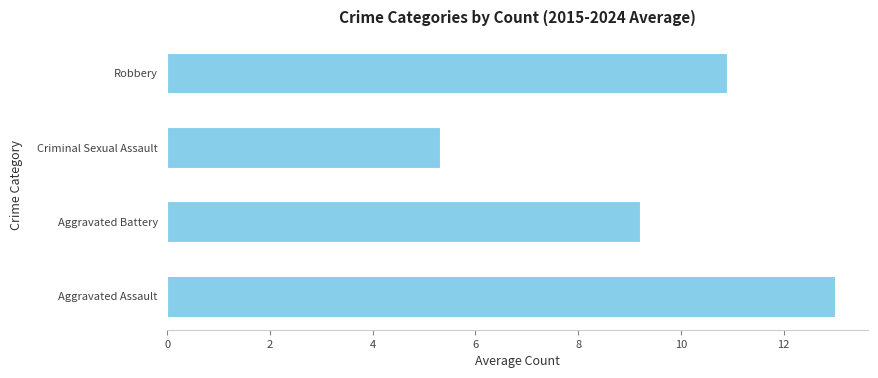

At which label is the value closest to 9?

Aggravated Battery